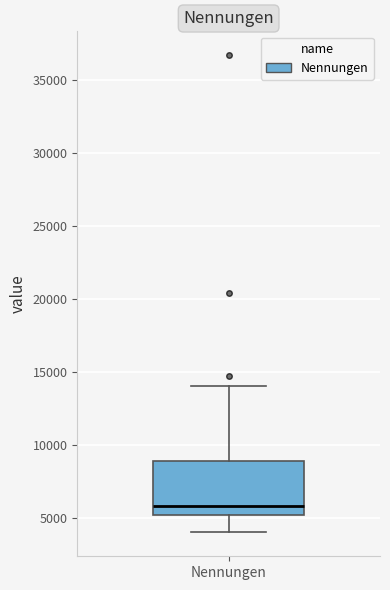

Read this box plot against the y-axis: the position of the median line, the range covered by the box, and the ends of both whiskers. The values are not printed on the chart, so give them approximately, as read against the axis.

median 6000, box 5000 to 9000, whiskers 4000 to 14000